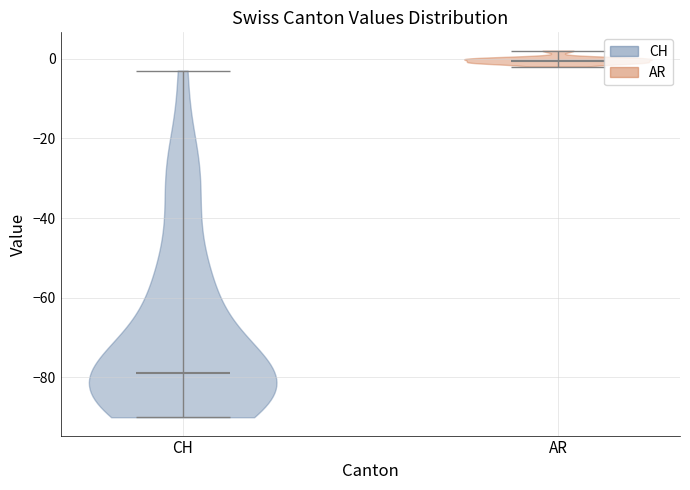

Reading left to right, read every violin against the y-axis: where its median line is, and the lowest and highest points it reaches. The values are not printed on the chart, so give them approximately, as read against the axis.

CH: median line -78, lowest point -90, highest point -2
AR: median line 0, lowest point -2, highest point 2